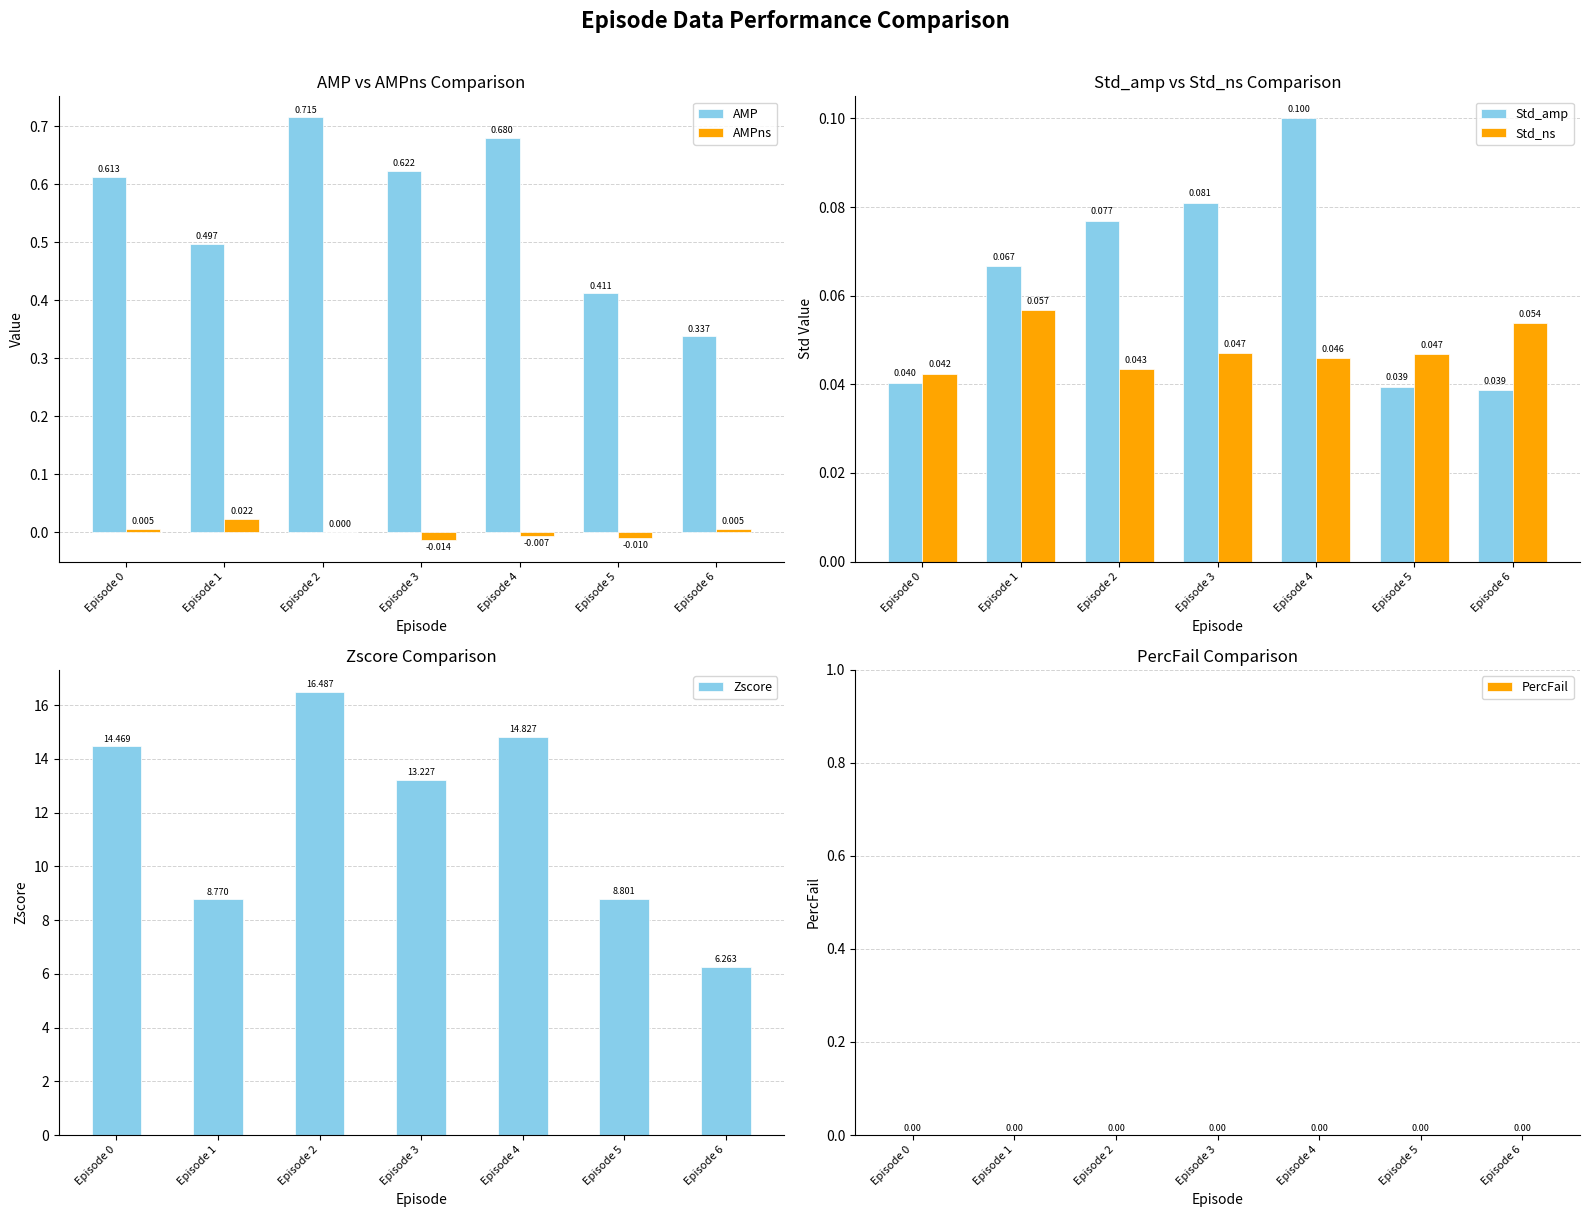

Which series has the largest total across all categories?

Zscore